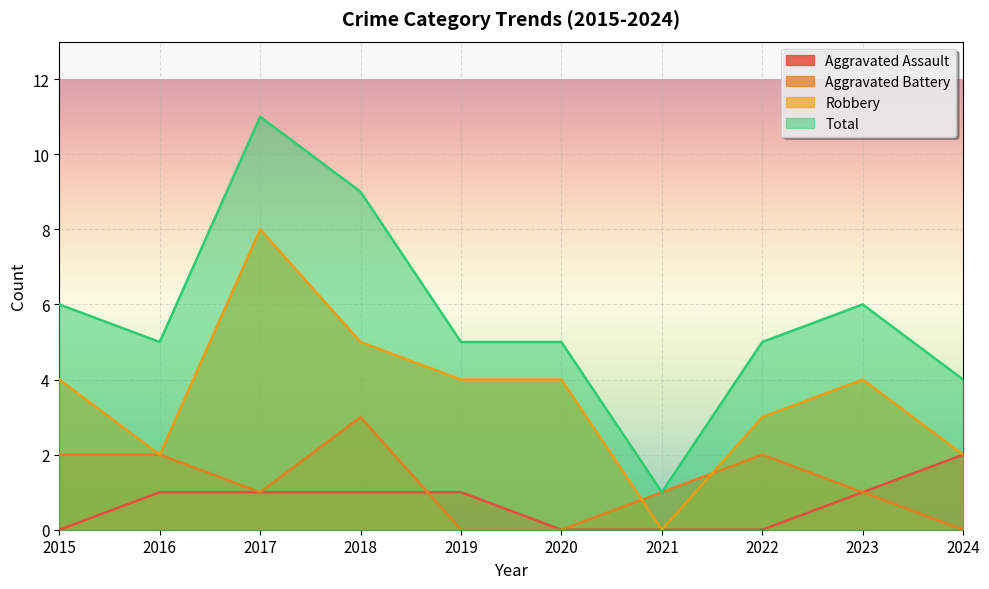

Reading left to right, list all the values displayed in this chart.

Aggravated Assault: 2015=0	2016=1	2017=1	2018=1	2019=1	2020=0	2021=0	2022=0	2023=1	2024=2
Aggravated Battery: 2015=2	2016=2	2017=1	2018=3	2019=0	2020=0	2021=1	2022=2	2023=1	2024=0
Robbery: 2015=4	2016=2	2017=8	2018=5	2019=4	2020=4	2021=0	2022=3	2023=4	2024=2
Total: 2015=6	2016=5	2017=11	2018=9	2019=5	2020=5	2021=1	2022=5	2023=6	2024=4